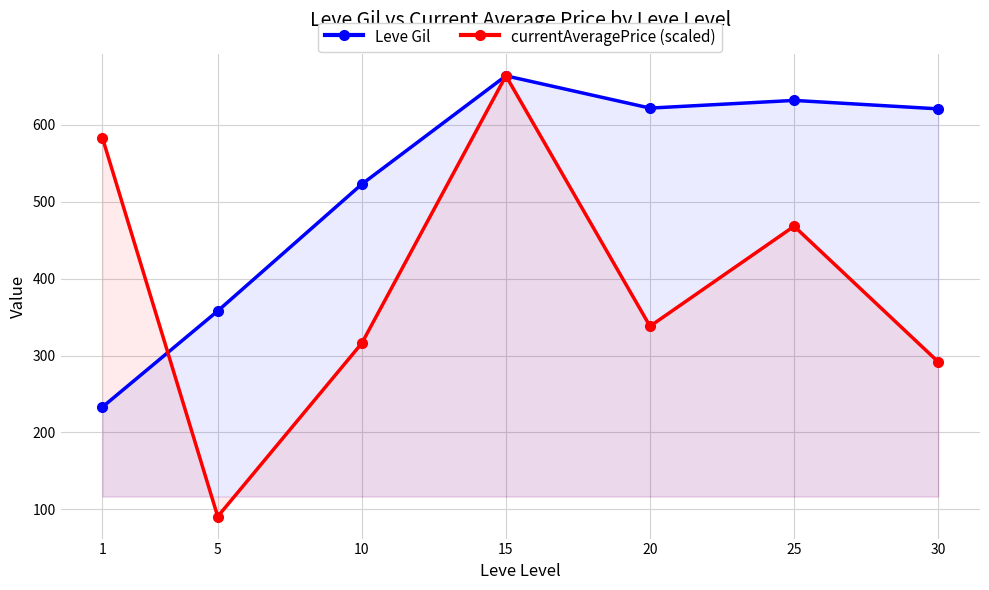

Where do Leve Gil and currentAveragePrice (scaled) first cross each other?

1 and 5